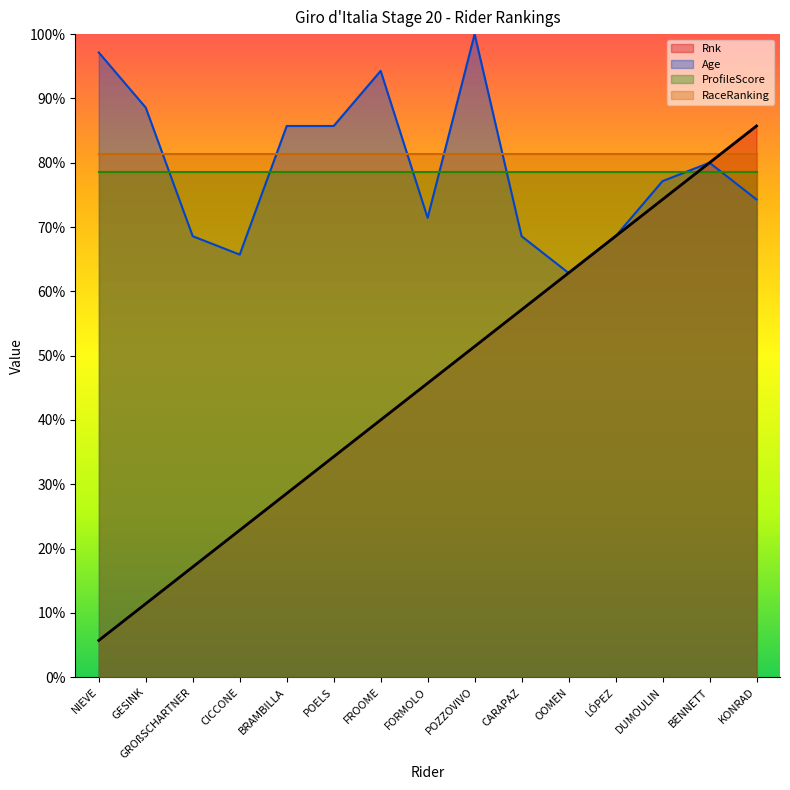

What value does the Rnk series have at BRAMBILLA, to the nearest 10?

10